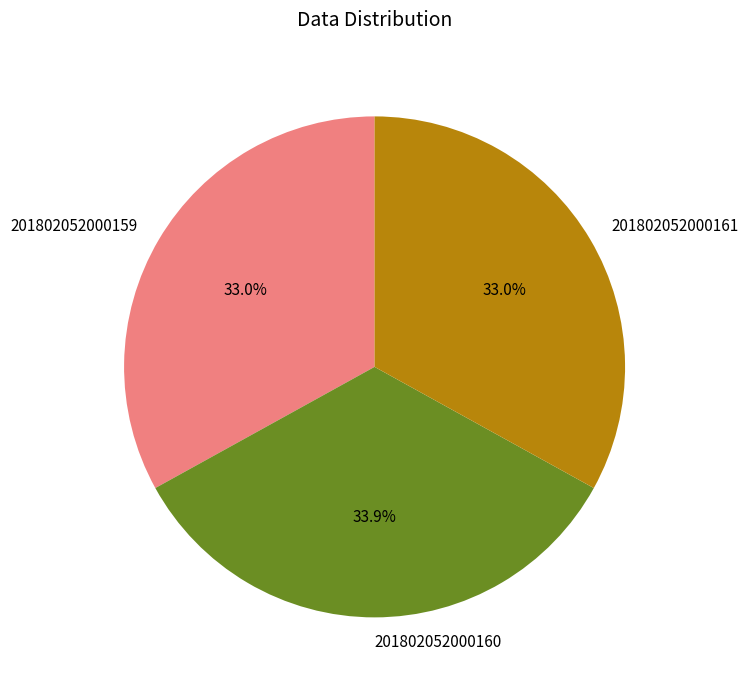

How many segments does this pie chart have?

3